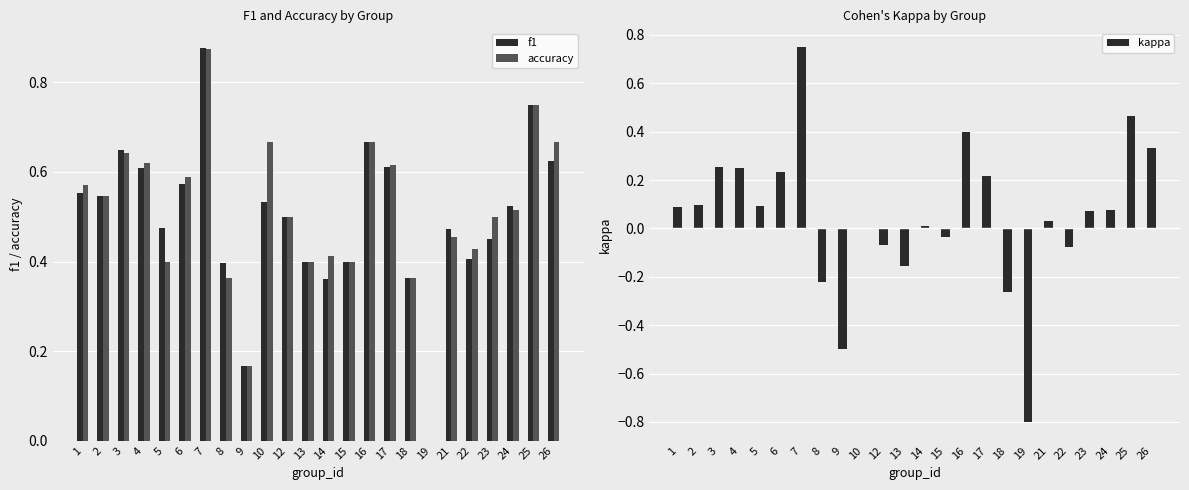

Reading left to right, transcribe all the data shown in this chart.

f1: 0.6	0.5	0.6	0.6	0.5	0.6	0.9	0.4	0.2	0.5	0.5	0.4	0.4	0.4	0.7	0.6	0.4	0.0	0.5	0.4	0.5	0.5	0.8	0.6
accuracy: 0.6	0.5	0.6	0.6	0.4	0.6	0.9	0.4	0.2	0.7	0.5	0.4	0.4	0.4	0.7	0.6	0.4	0.0	0.5	0.4	0.5	0.5	0.8	0.7
kappa: 0.1	0.1	0.3	0.2	0.1	0.2	0.8	-0.2	-0.5	0.0	-0.1	-0.2	0.0	-0.0	0.4	0.2	-0.3	-0.8	0.0	-0.1	0.1	0.1	0.5	0.3